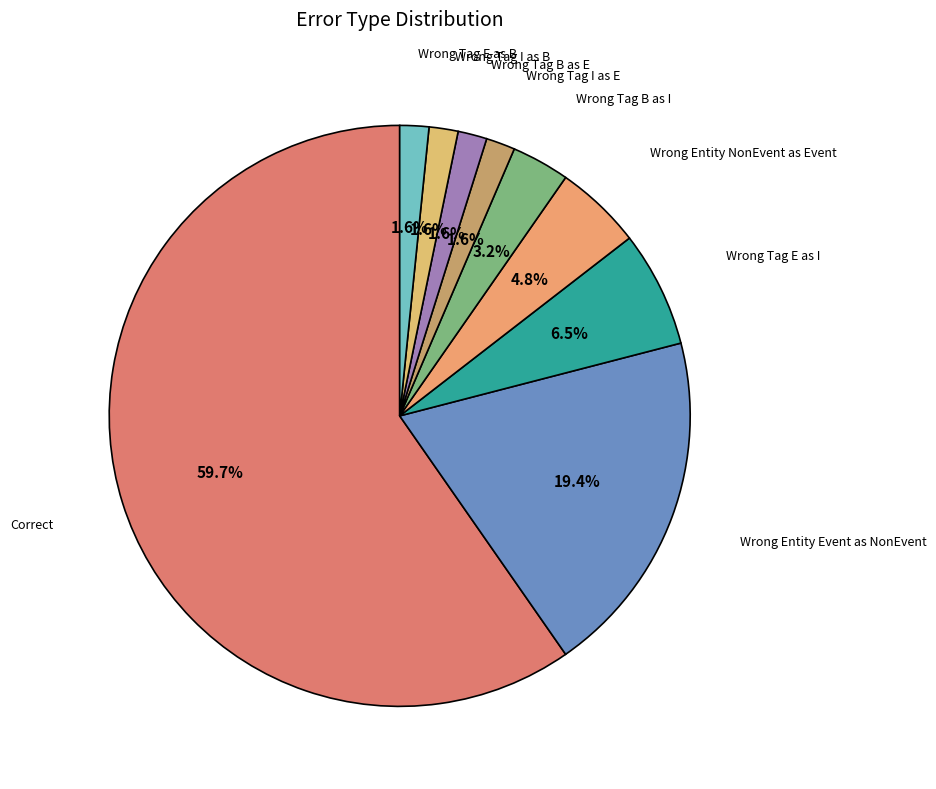

Which slice represents more than half of the pie?

Correct